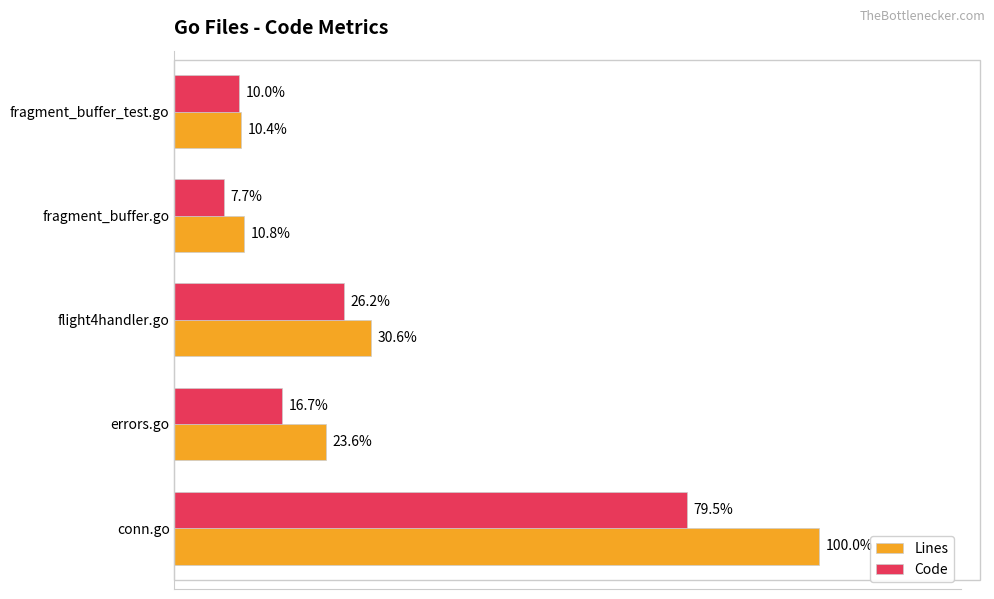

Rank the series by their maximum value, from highest to lowest.

Lines, Code